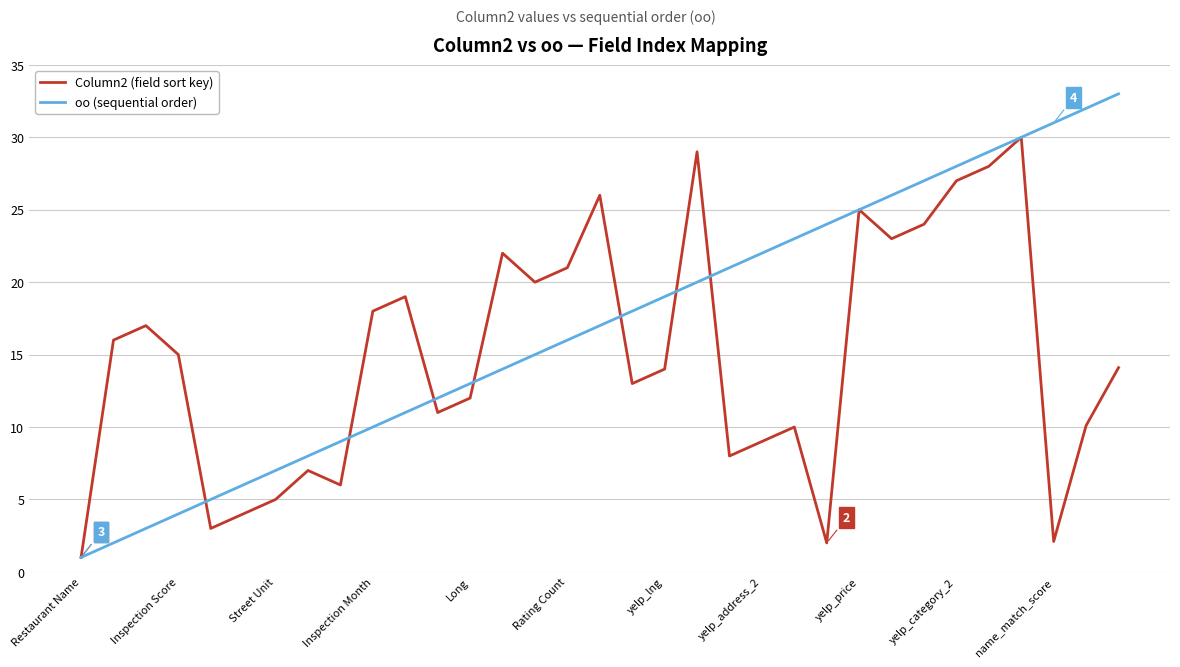

Which series has the widest spread of values?

oo (sequential order)